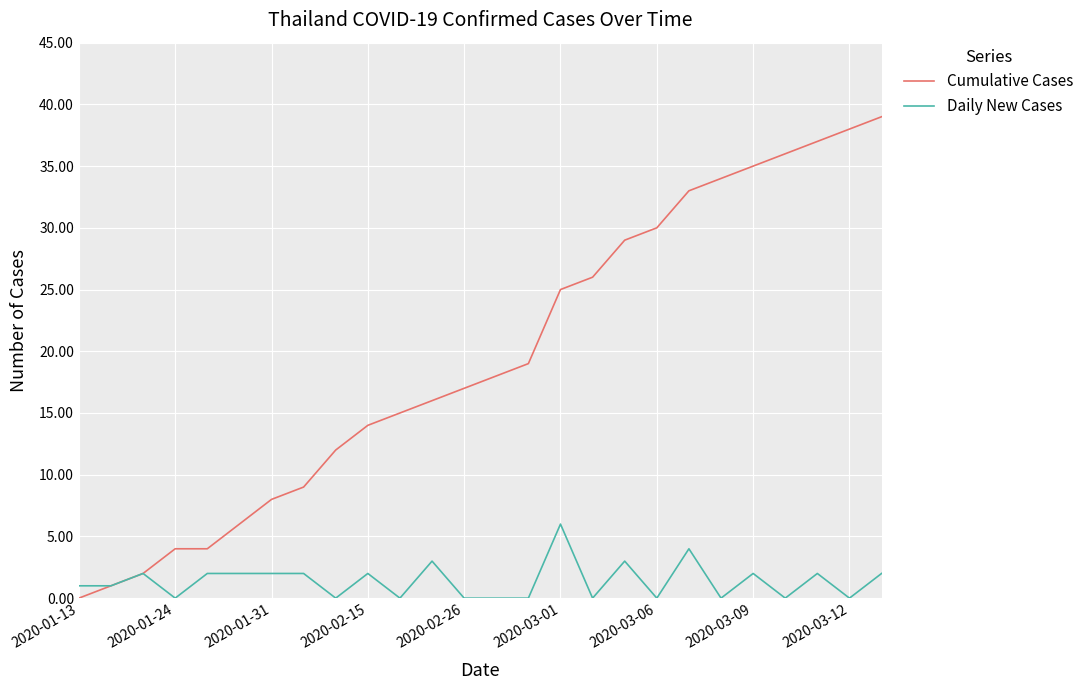

Which series has the widest spread of values?

Cumulative Cases